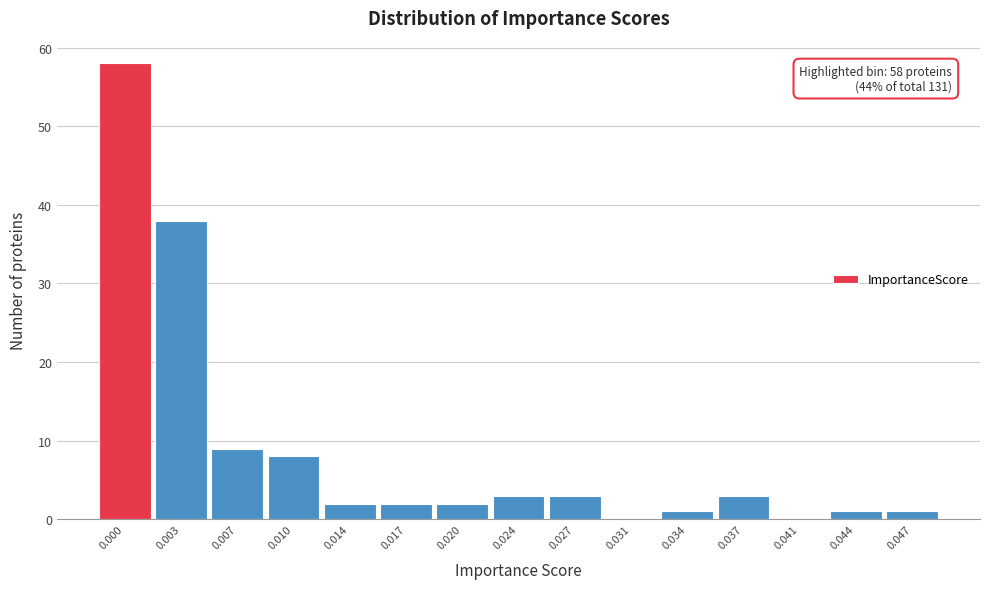

Reading left to right, what are all the values shown in this chart?

0.000=58	0.003=38	0.007=9	0.010=8	0.014=2	0.017=2	0.020=2	0.024=3	0.027=3	0.031=0	0.034=1	0.037=3	0.041=0	0.044=1	0.047=1